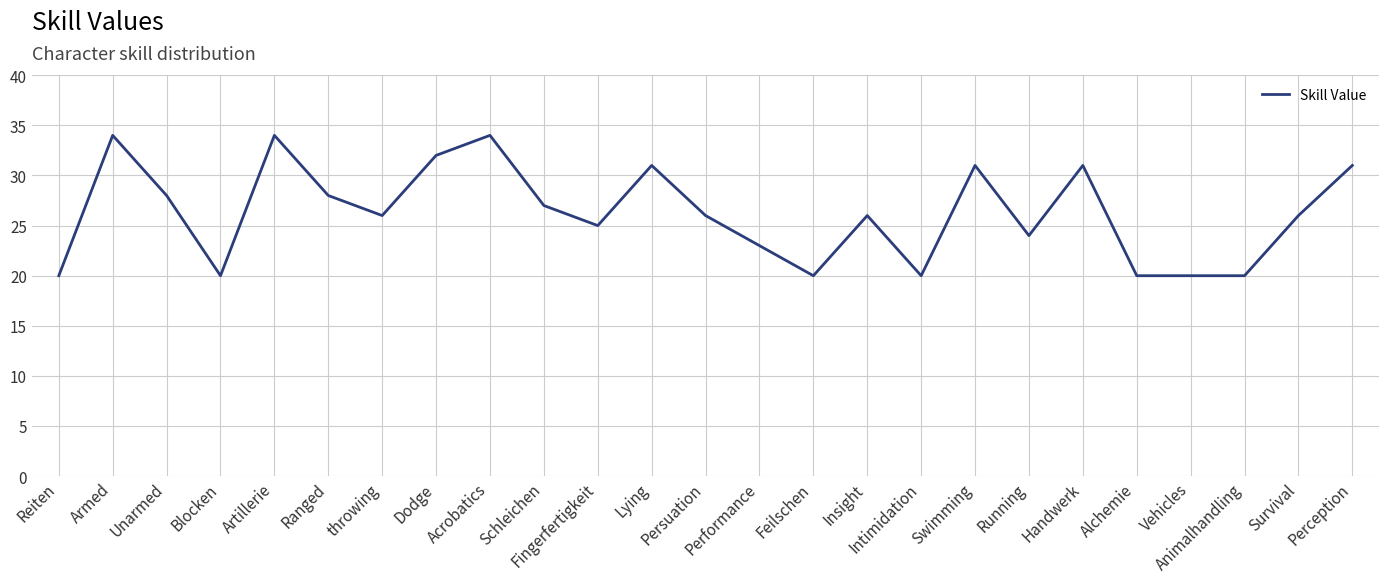

Reading left to right, what are all the values shown in this chart?

20	34	28	20	34	28	26	32	34	27	25	31	26	23	20	26	20	31	24	31	20	20	20	26	31